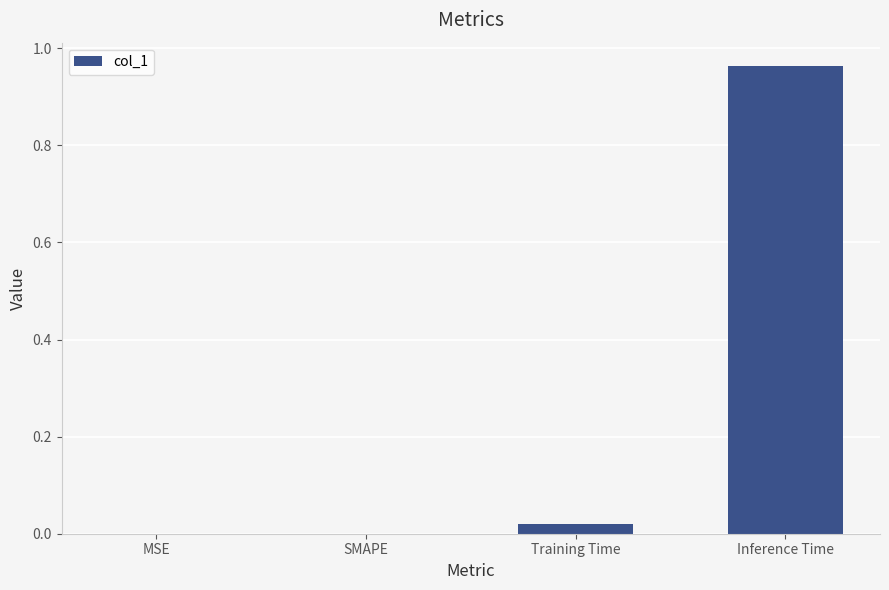

Which category has the highest value across all series?

Inference Time